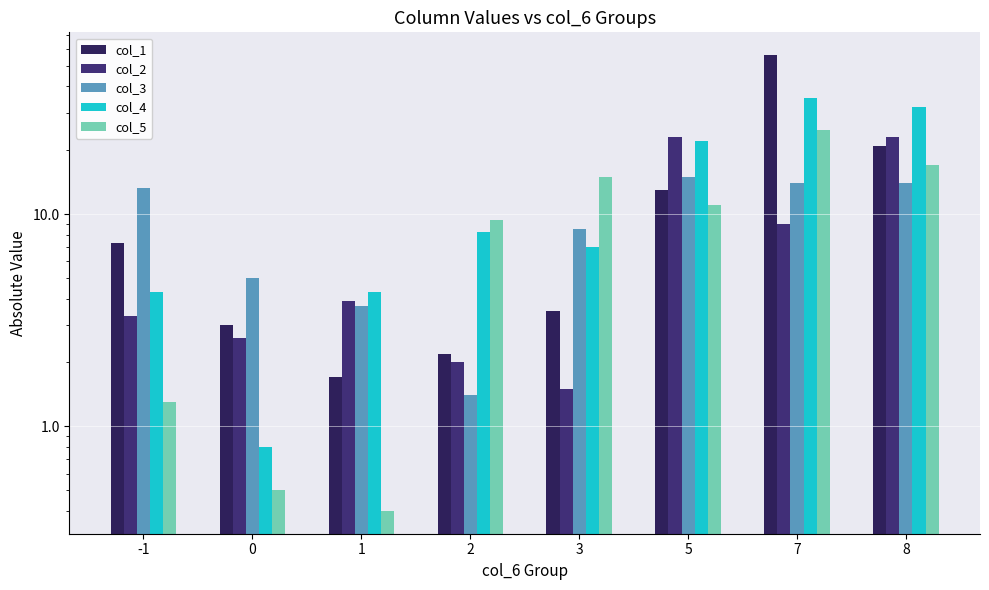

What is the difference between the maximum and minimum values in the col_4 series?

34.2